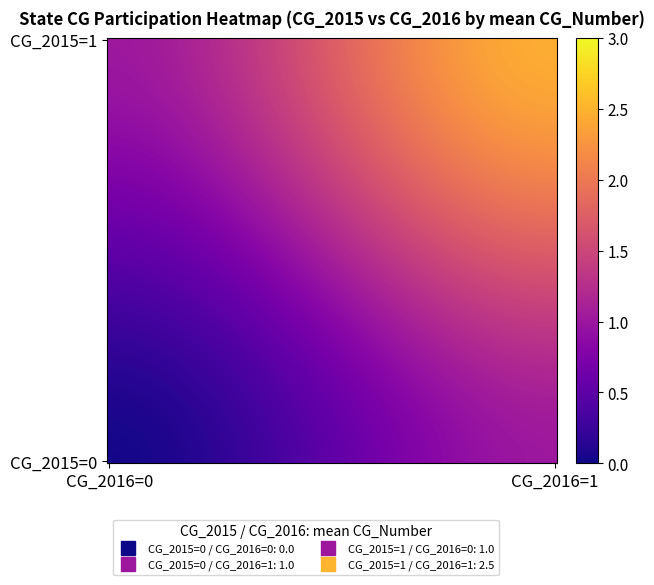

List the series in order of their peak value, lowest first.

CG_2015=0, CG_2015=1